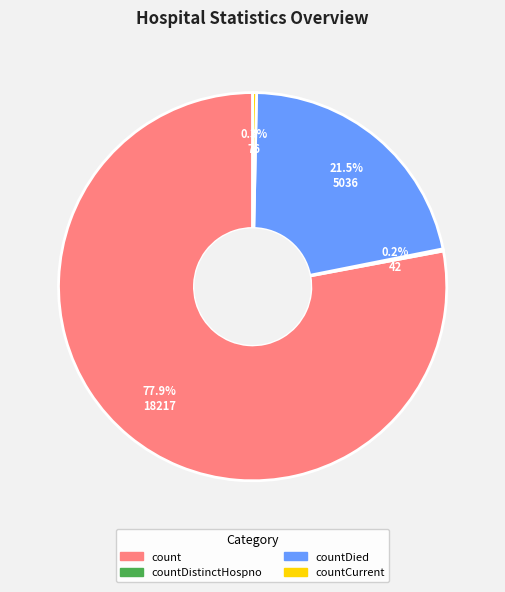

Is there a majority slice in this chart?

Yes